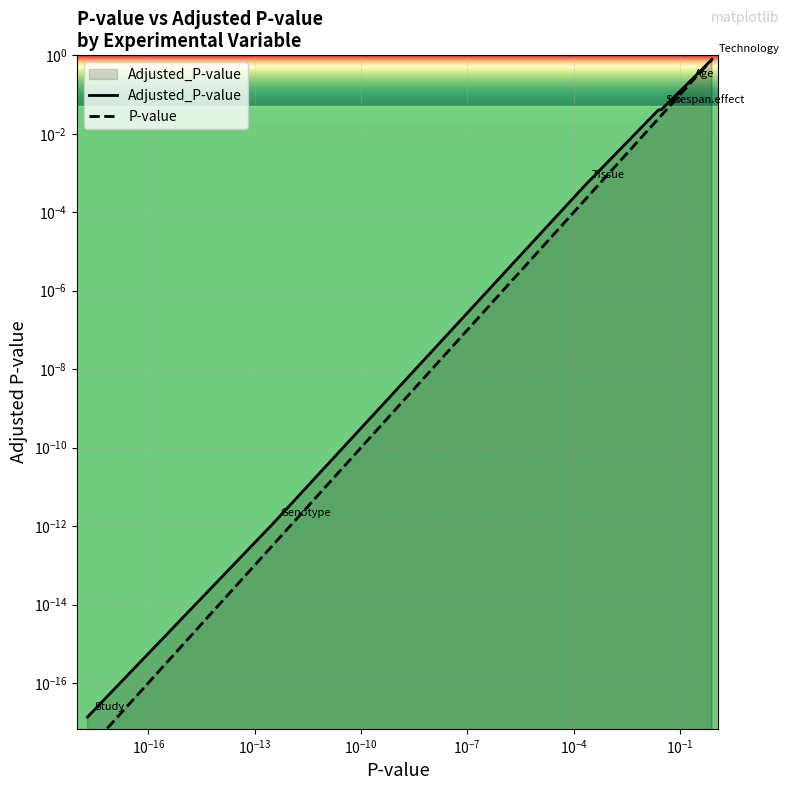

At how many categories does at least one series exceed 0?

7